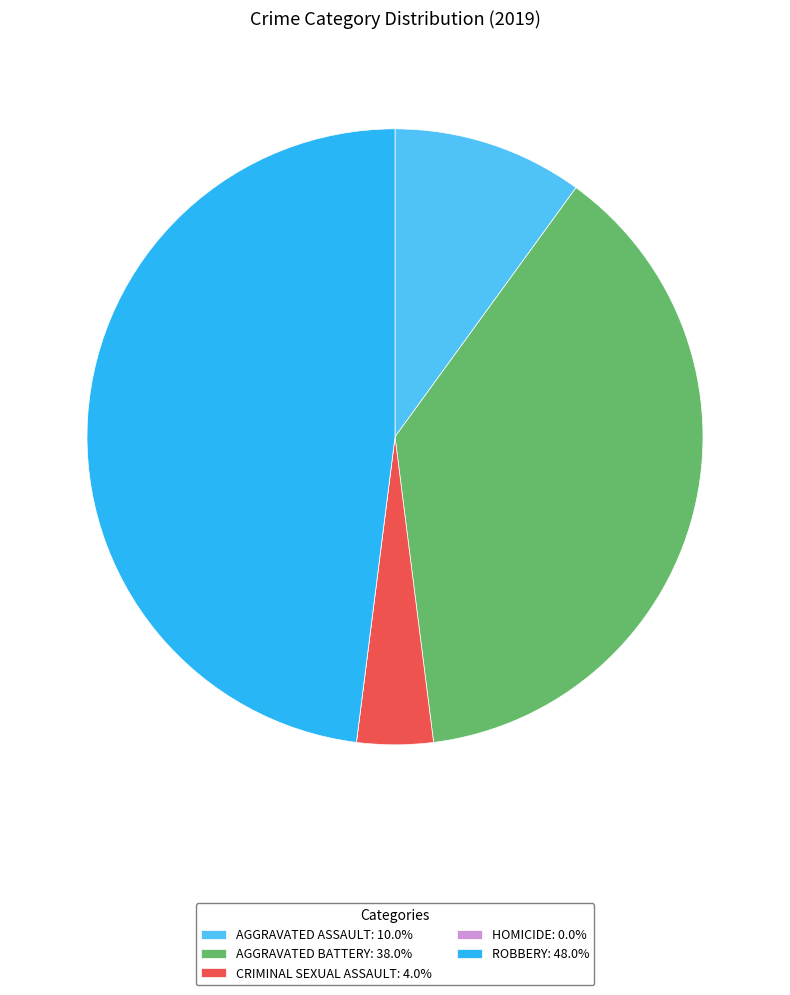

Is there a majority slice in this chart?

No